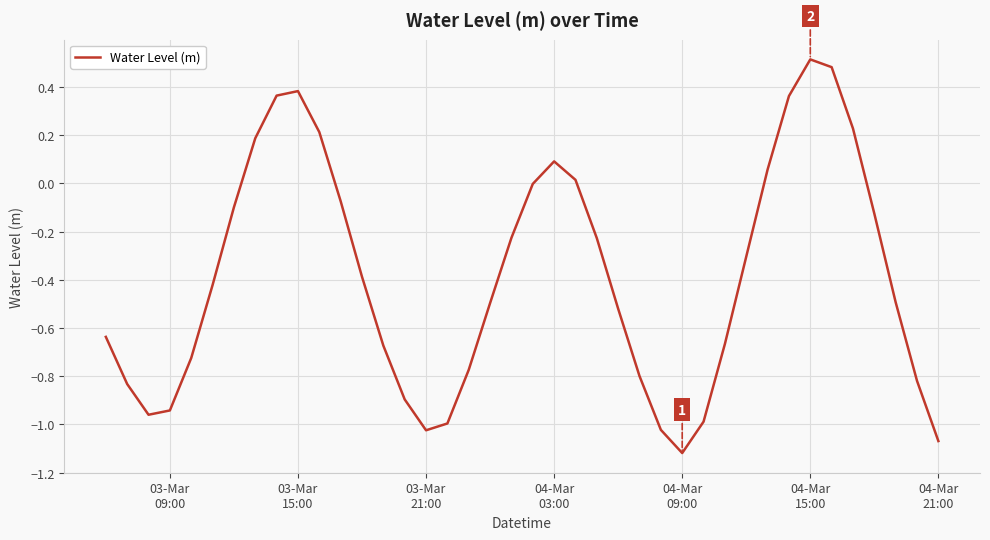

What is the difference between the maximum and minimum values?

1.6